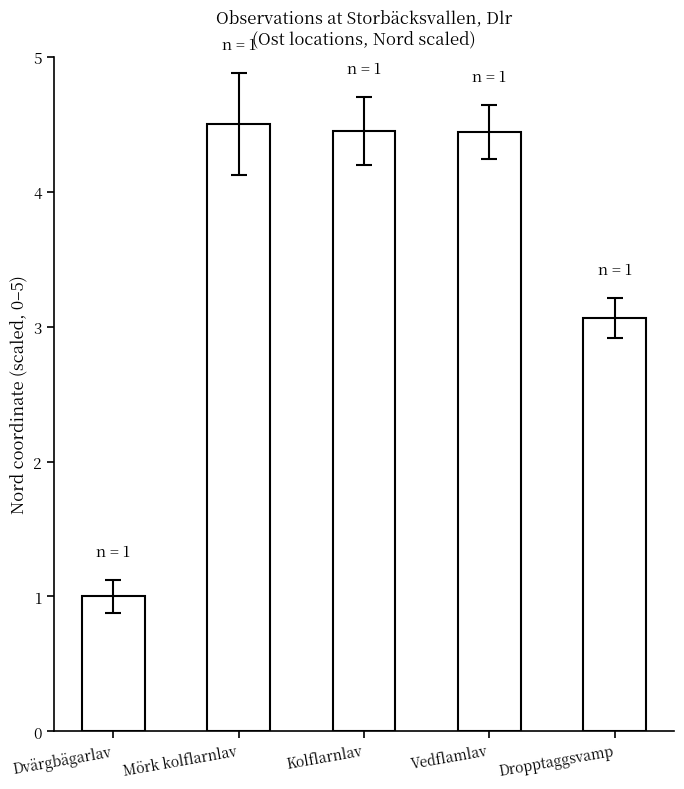

At which label does the data first exceed 4?

Mörk kolflarnlav